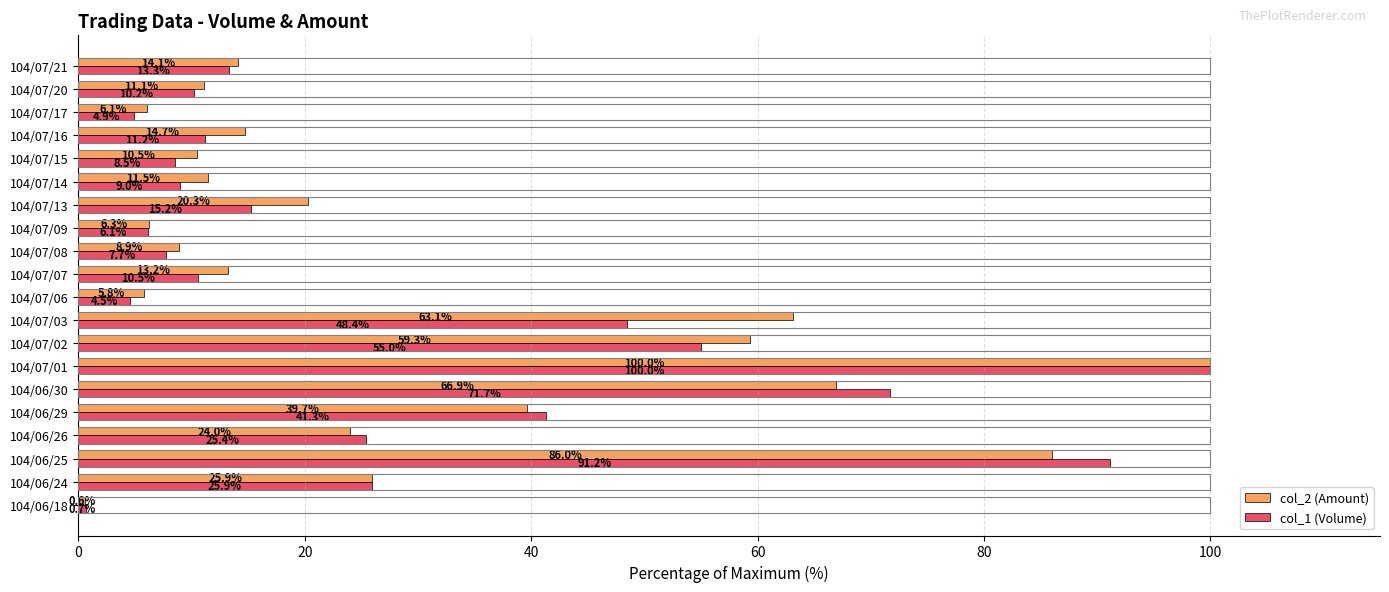

Which category has the lowest value in the col_2 (Amount) series?

104/06/18